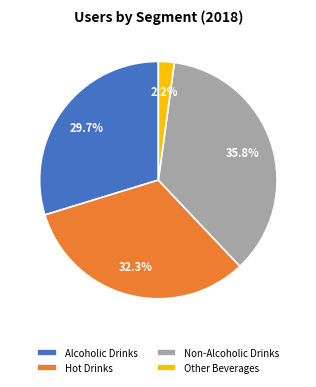

How many slices are in this pie chart?

4